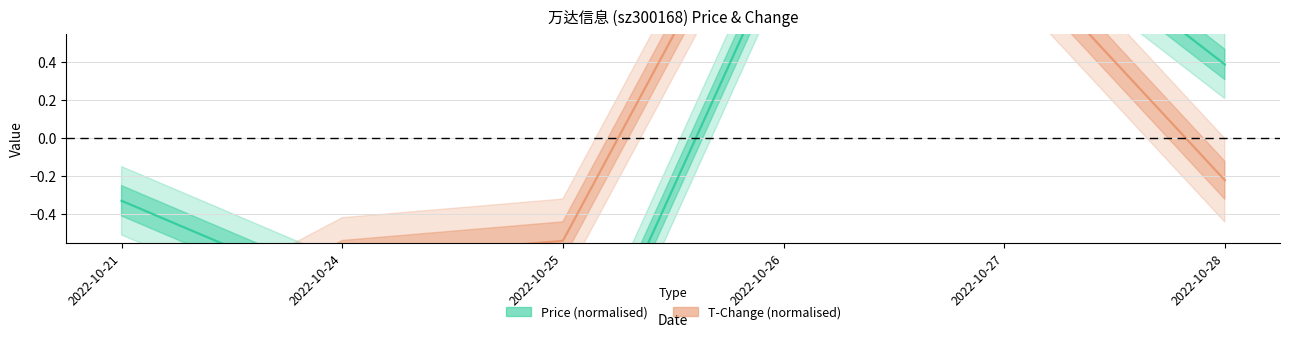

Reading right to left, list all the values displayed in this chart.

price: 2022-10-28=0.4	2022-10-27=1.3	2022-10-26=1.0	2022-10-25=-1.5	2022-10-24=-0.8	2022-10-21=-0.3
t_change: 2022-10-28=-0.2	2022-10-27=1.0	2022-10-26=1.6	2022-10-25=-0.5	2022-10-24=-0.6	2022-10-21=-1.3